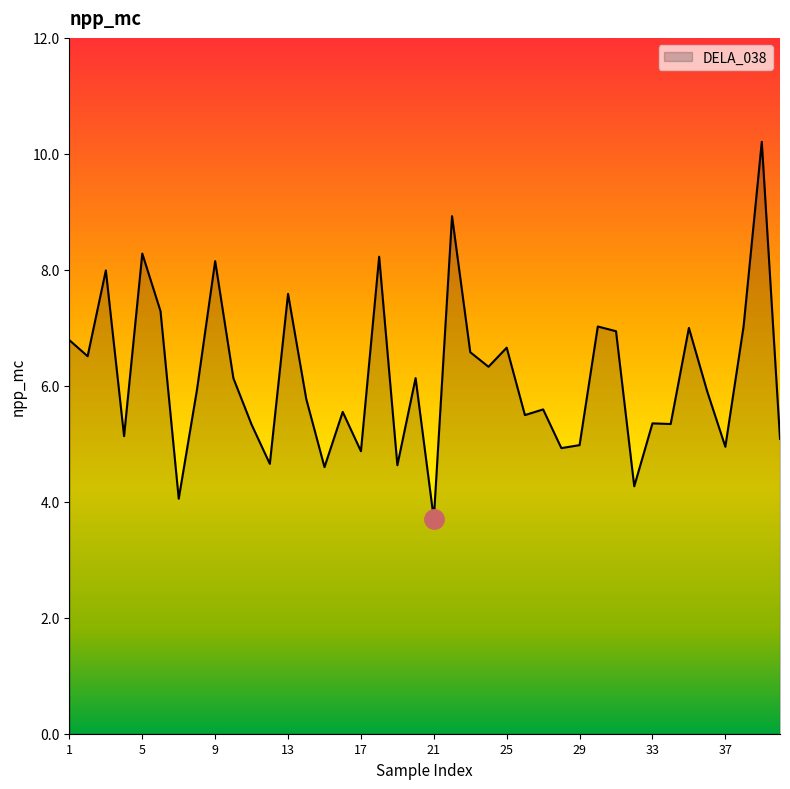

What is the minimum value shown in the chart?

3.7